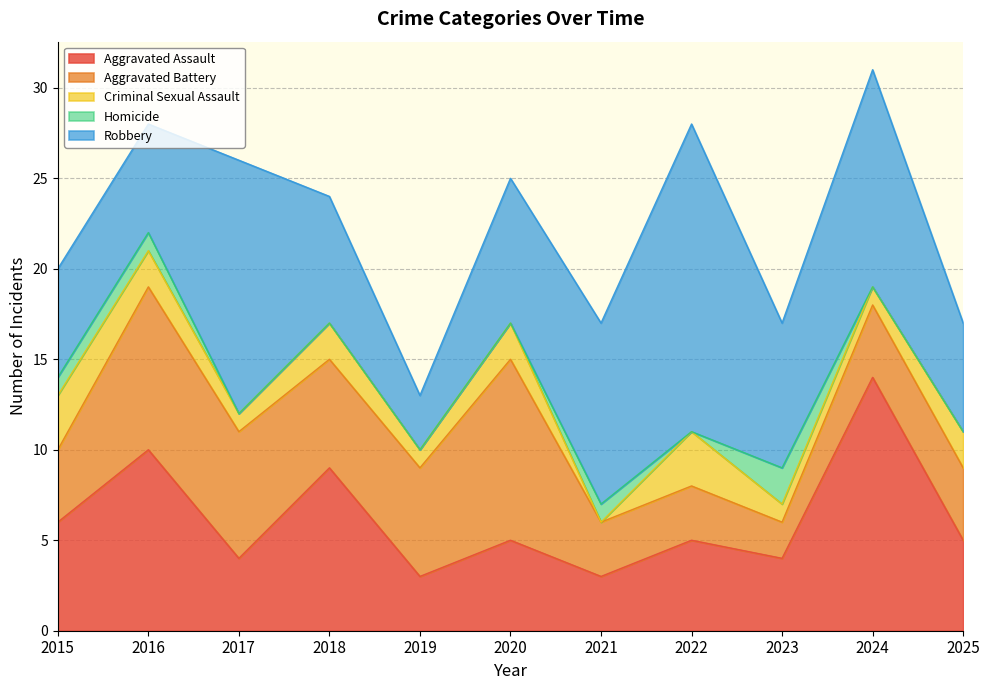

What are all the series names shown in the legend?

Aggravated Assault, Aggravated Battery, Criminal Sexual Assault, Homicide, Robbery